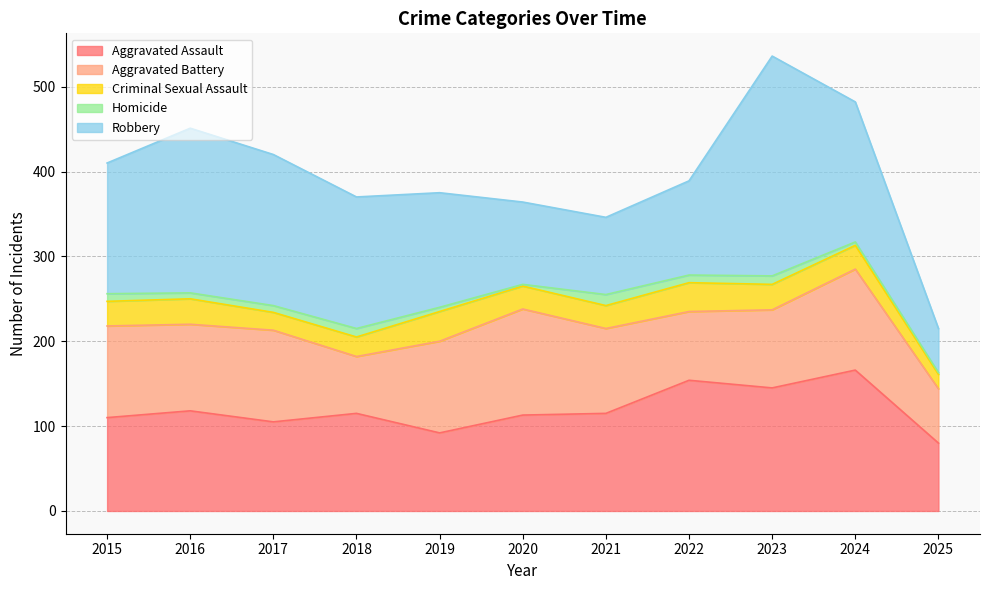

Is the value of Aggravated Battery at 2017 greater than the value of Criminal Sexual Assault at 2017?

Yes